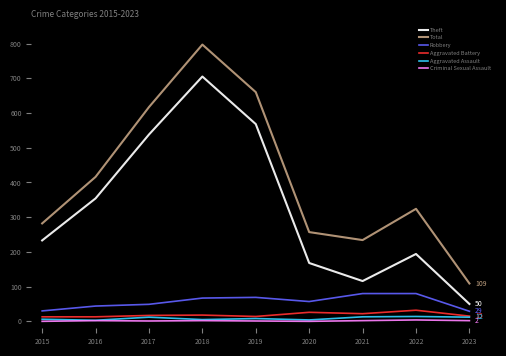

At which label is Total closest to 453?

2016